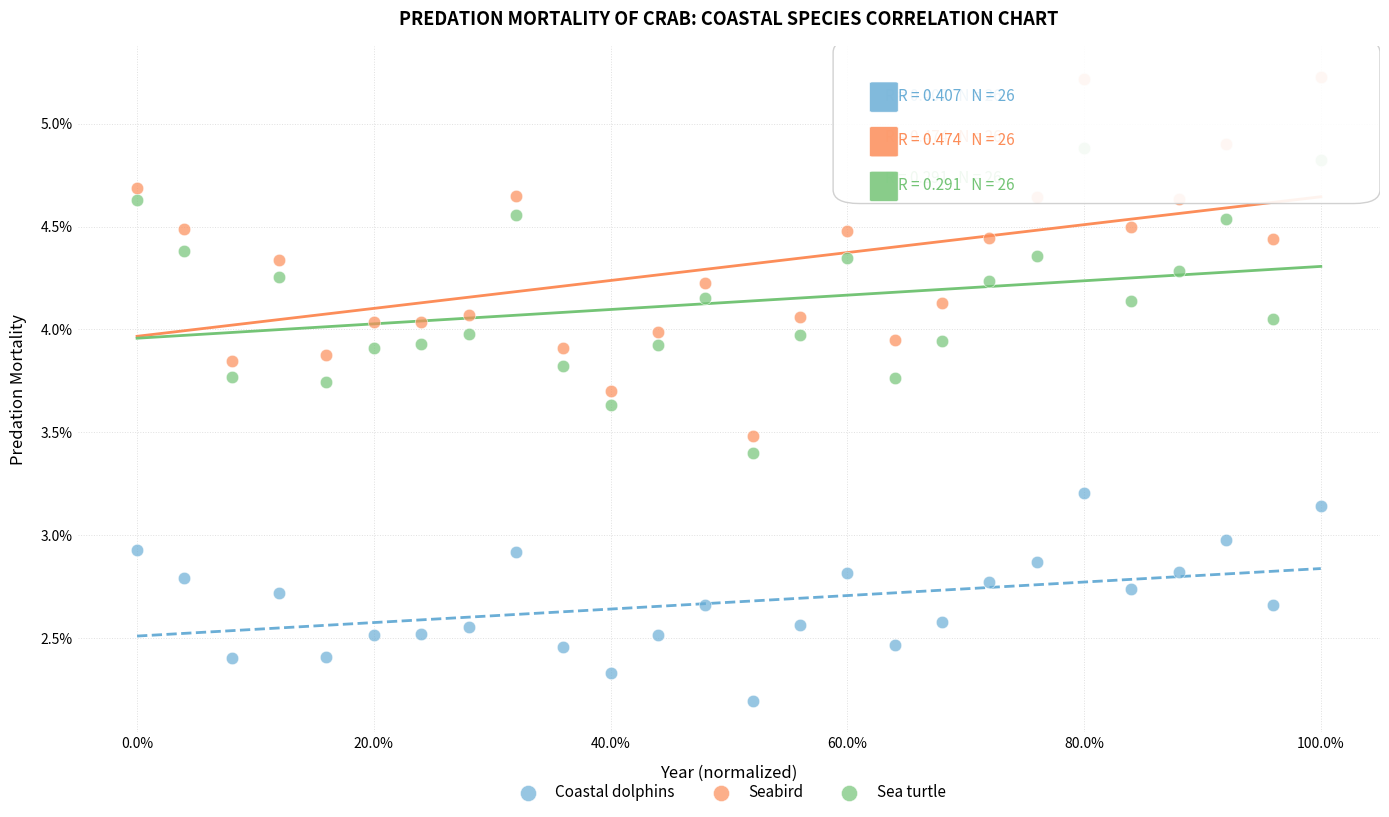

What are all the series names shown in the legend?

Coastal dolphins, Seabird, Sea turtle